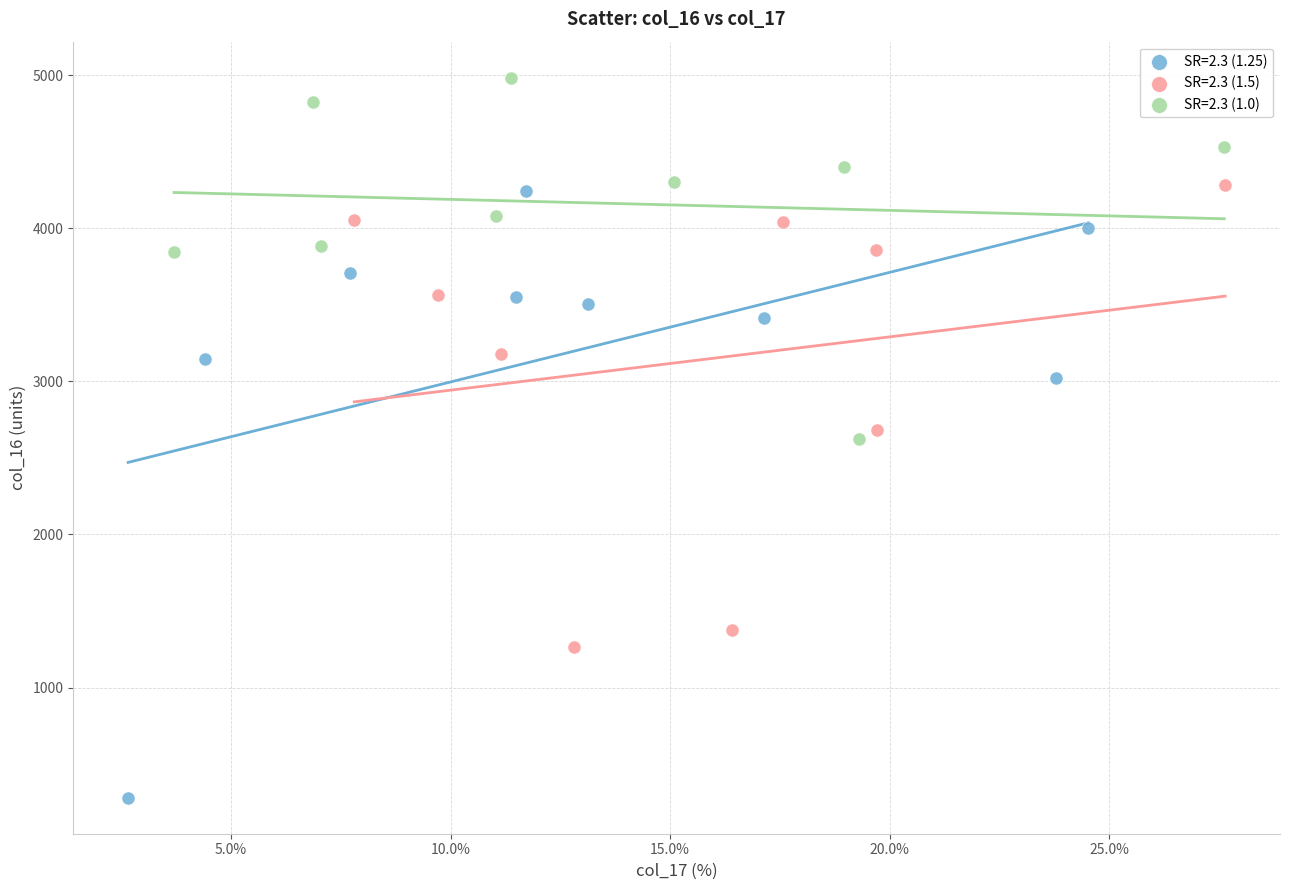

Which series has the largest Y range (max minus min)?

SR=2.3 (1.25)